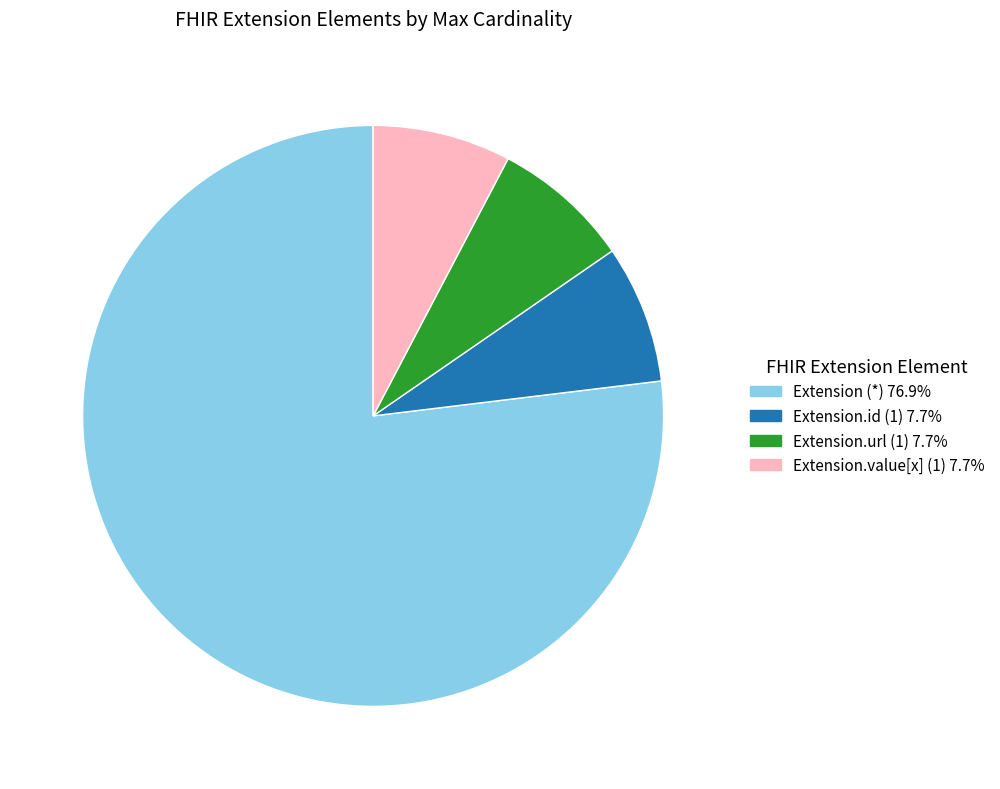

Is there a majority slice in this chart?

Yes